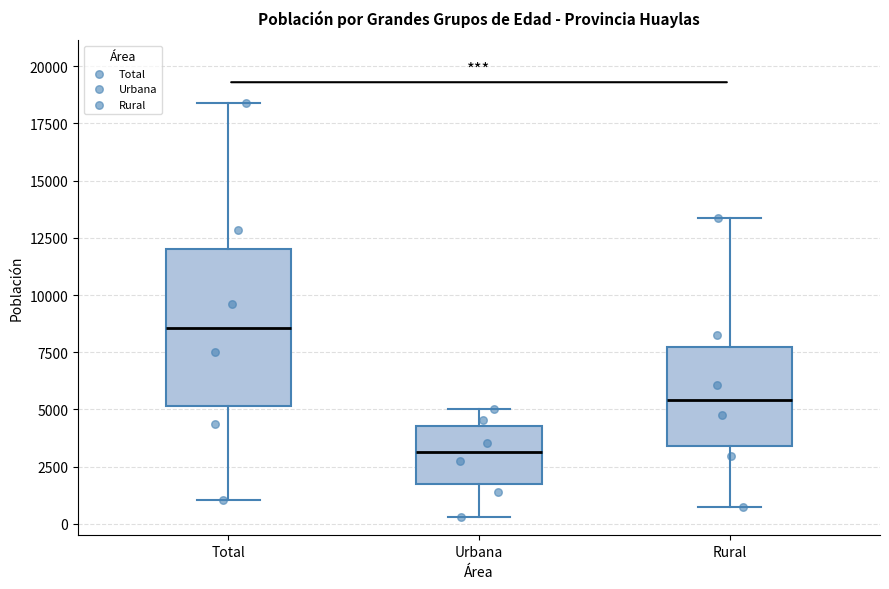

Which box is the tallest, from its lower edge to its upper edge?

Total